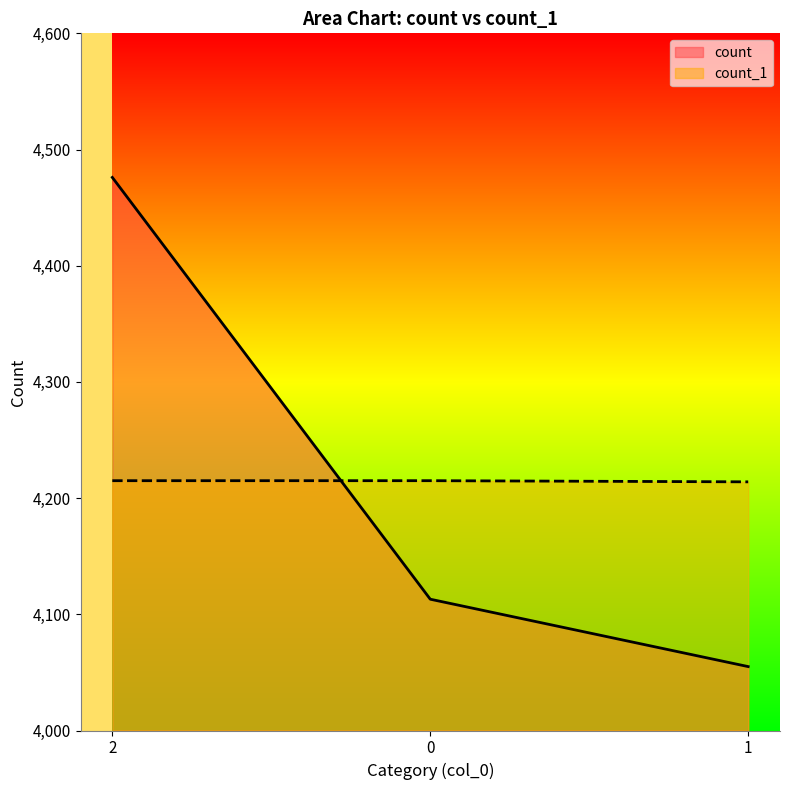

Reading left to right, what are all the values shown in this chart?

count: 2=4476	0=4113	1=4055
count_1: 2=4215	0=4215	1=4214